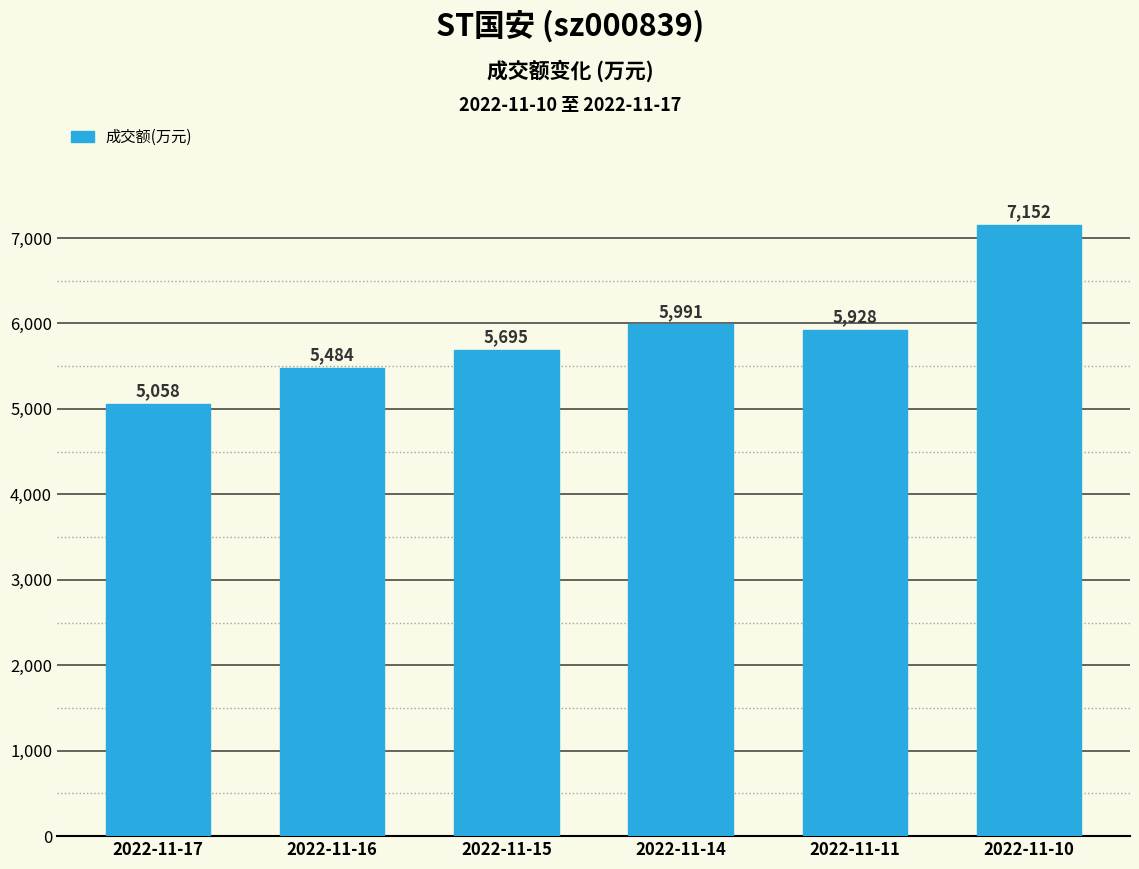

What is the difference between the values at 2022-11-16 and 2022-11-15?

211